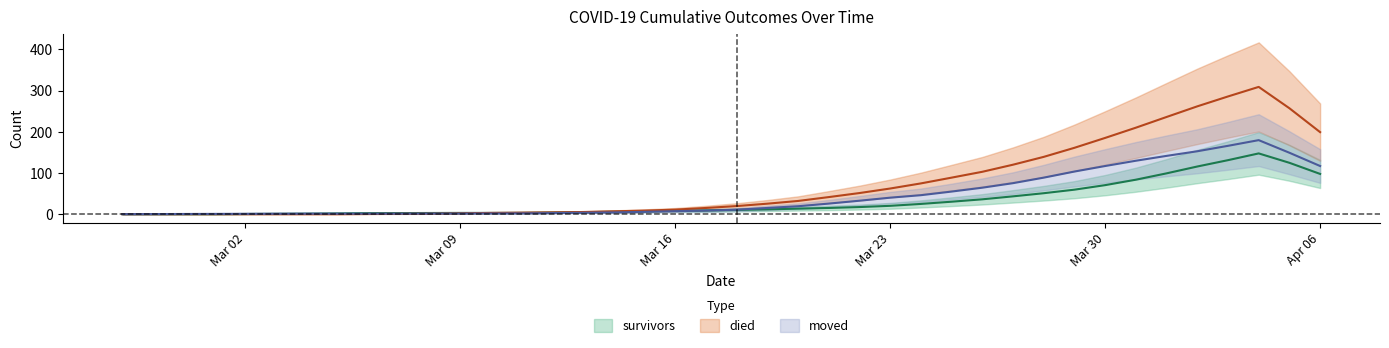

At which label does moved first exceed 10?

2020-03-19